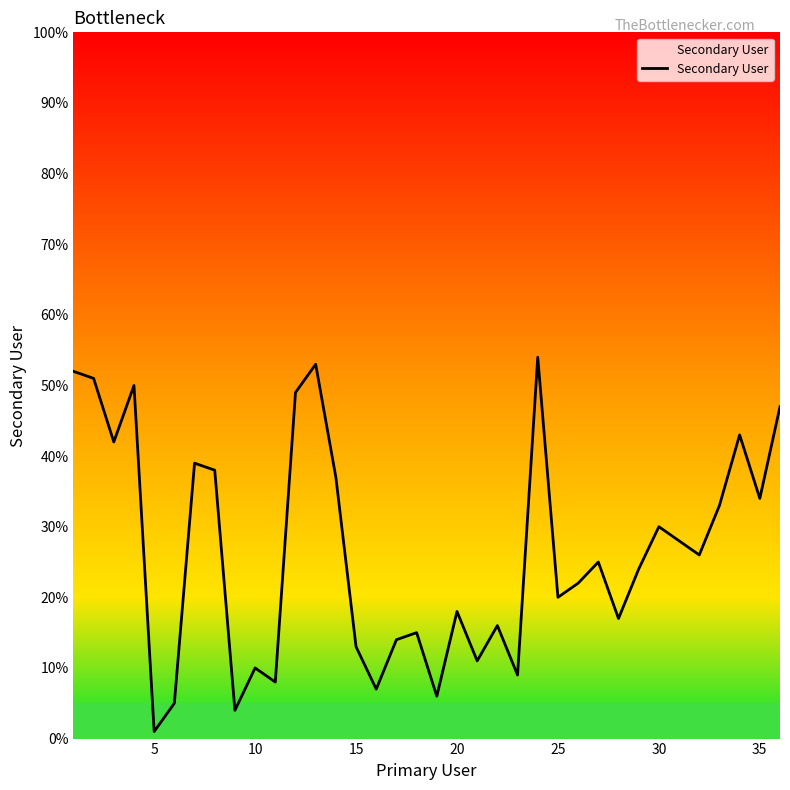

What is the difference between the maximum and minimum values?

53